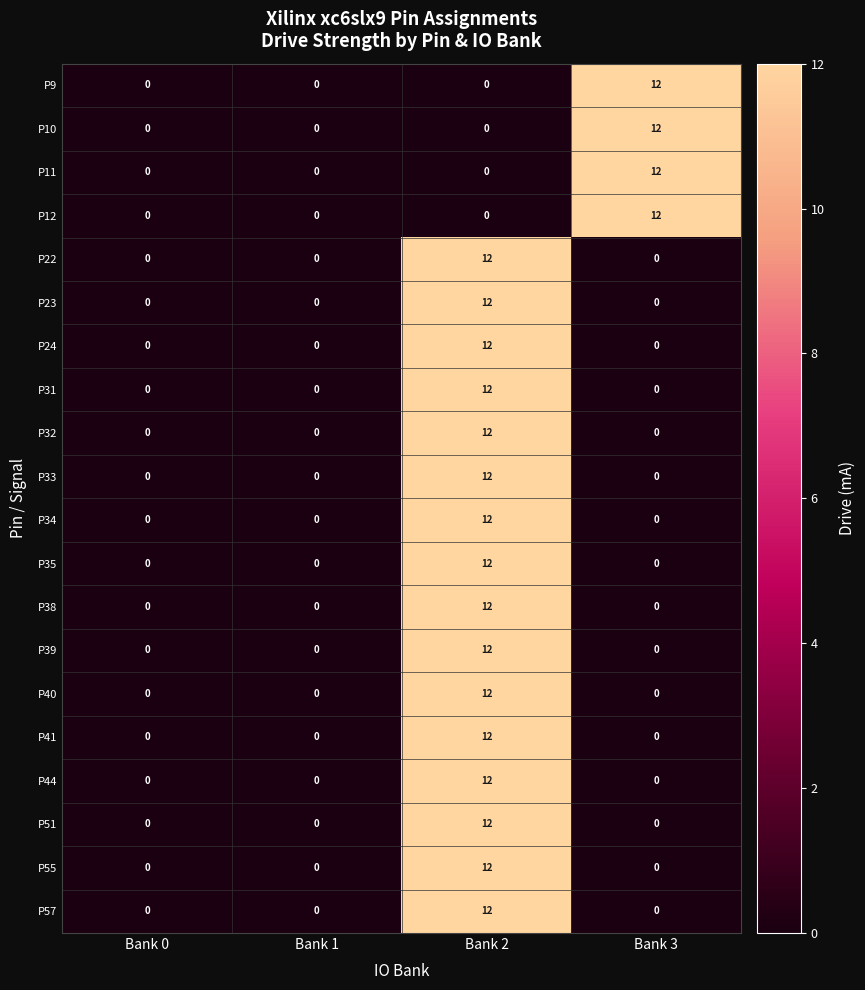

What is the difference between the maximum and second lowest values in the P34 series?

12